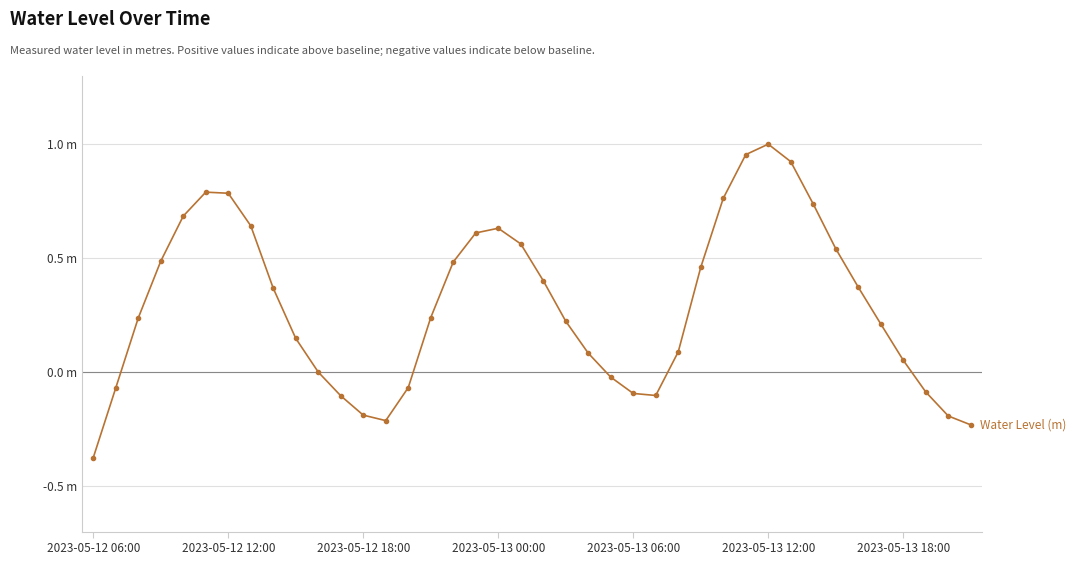

Is this an area chart (filled region under the line)?

No